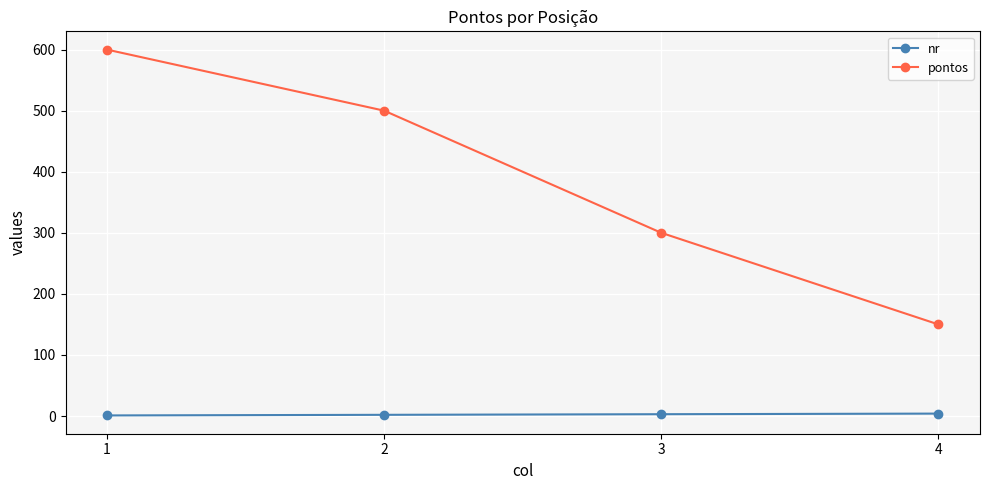

What is the minimum value for pontos?

150